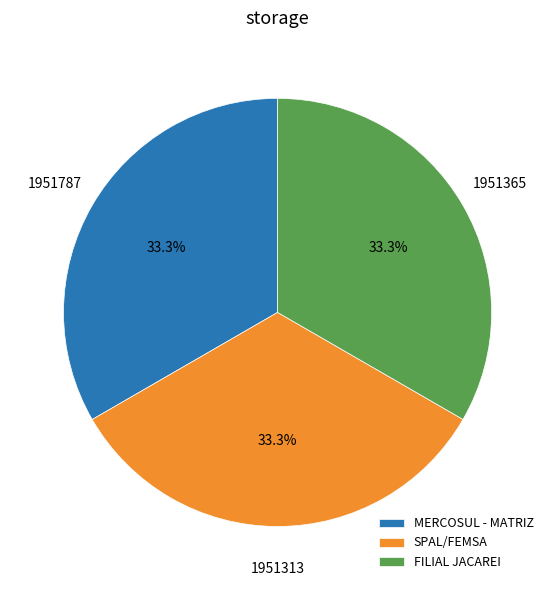

How many segments does this pie chart have?

3